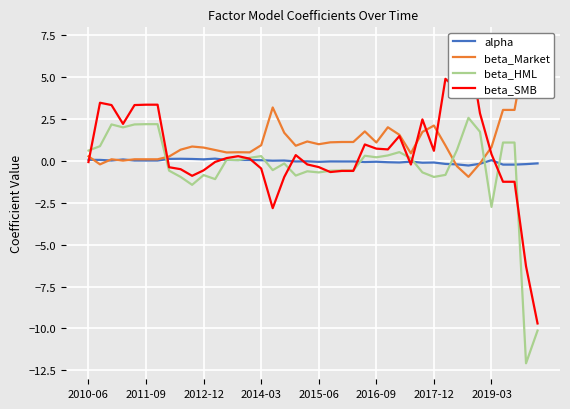

What is the label of the 40th point from the right?

2010-06